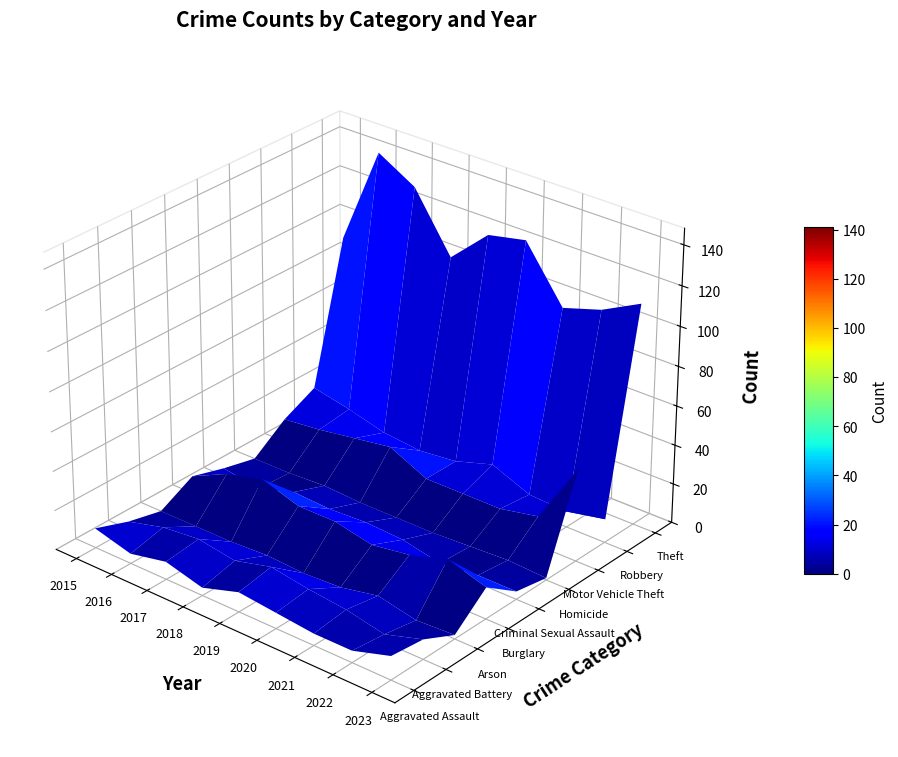

What is the lowest value of the Robbery series?

8